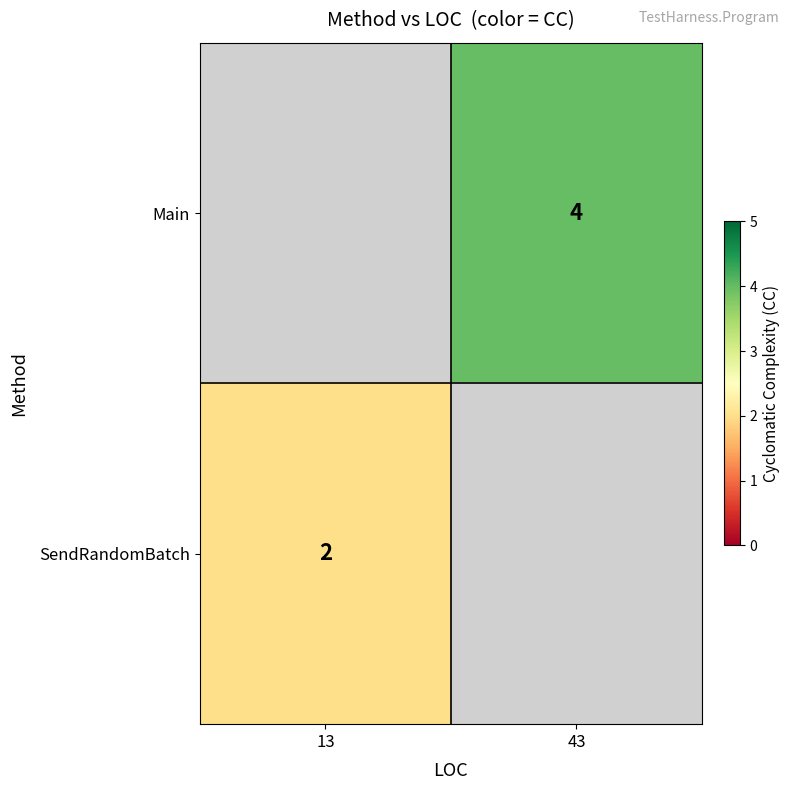

Count the number of categories in the chart.

2